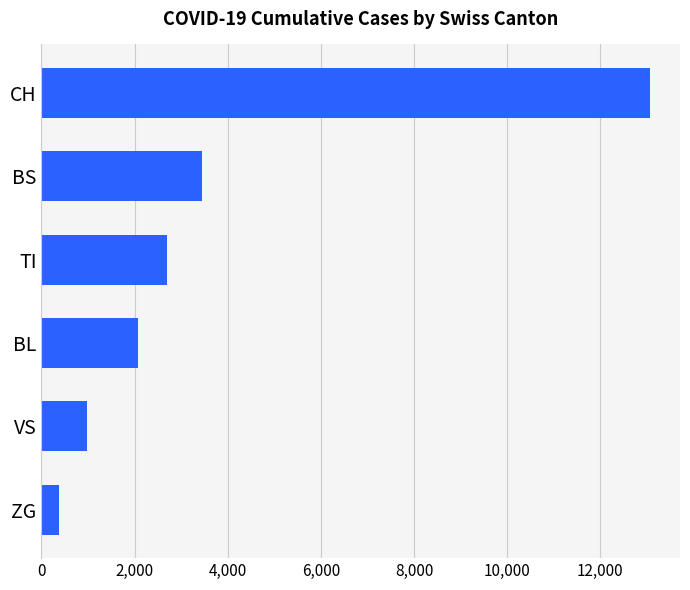

How many values are below 2701?

3